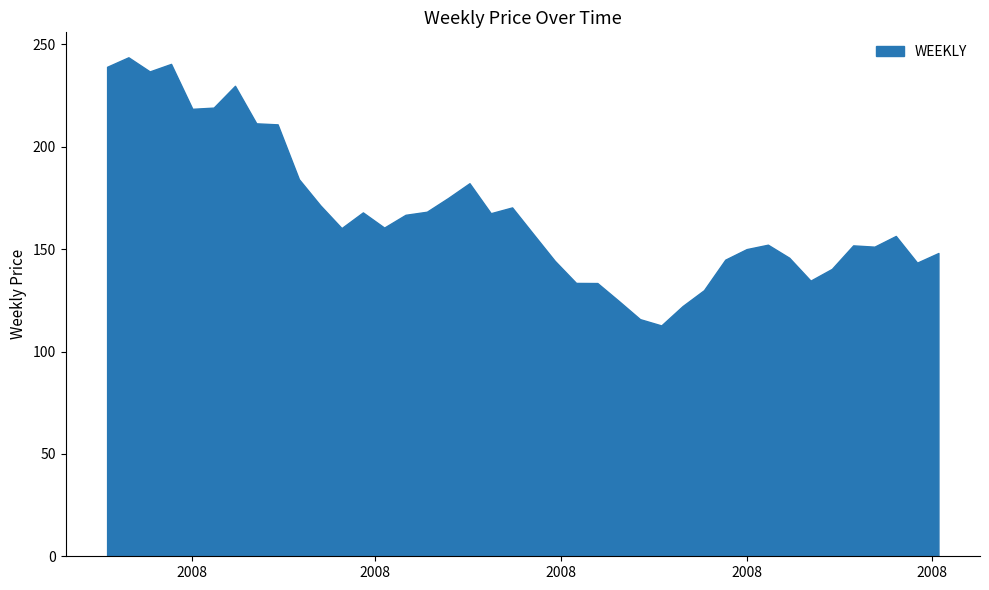

What is the minimum value shown in the chart?

112.8